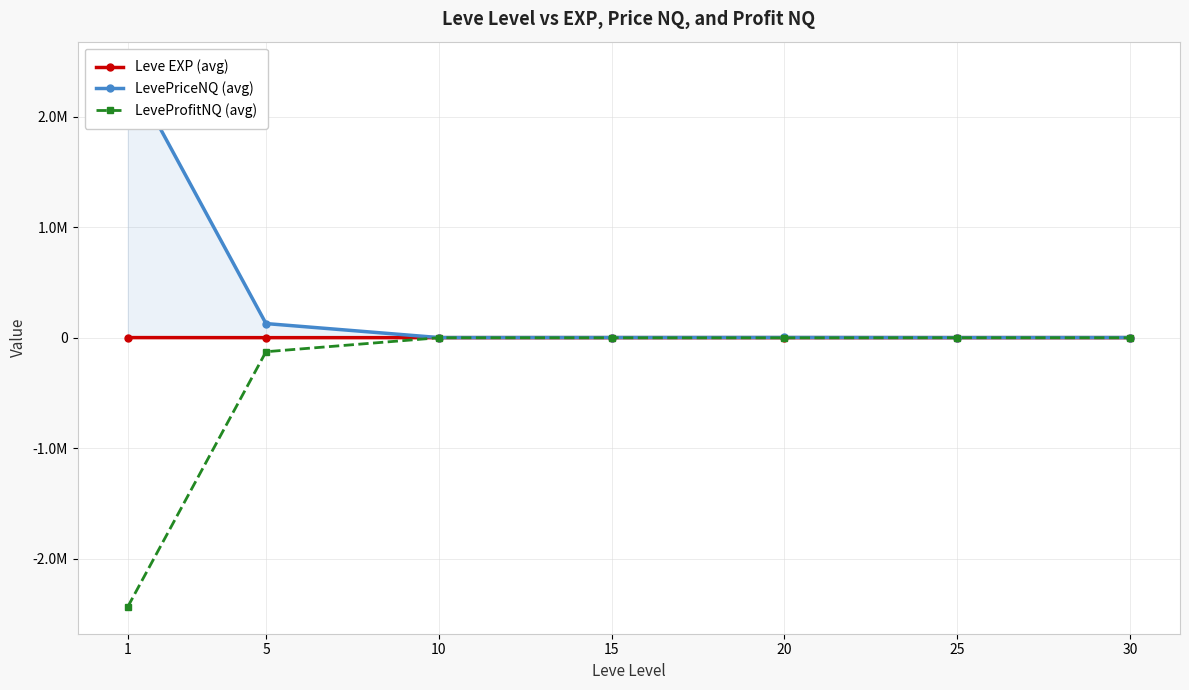

True or false: Leve EXP (avg) and LevePriceNQ (avg) cross at least once.

False